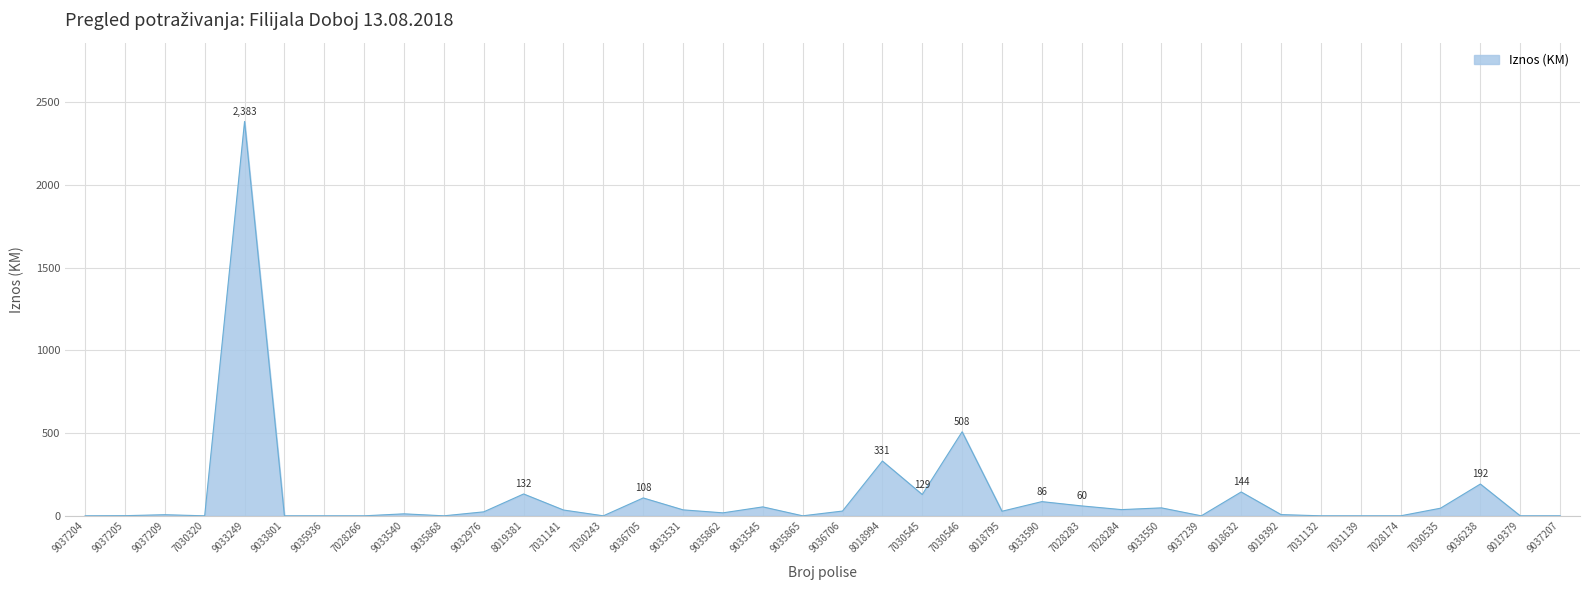

Between 7028266 and 9033590, which is larger?

9033590